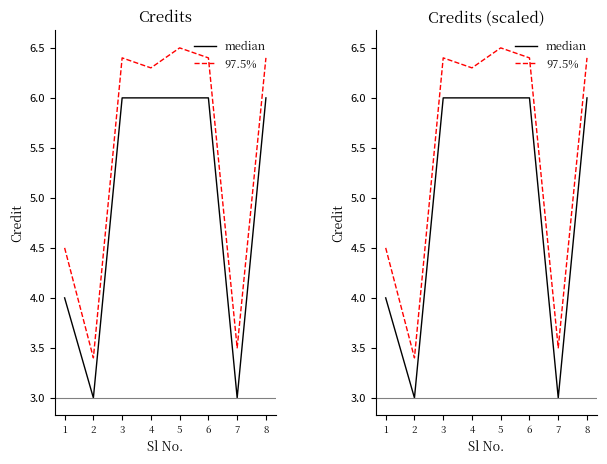

List the series in order of their overall mean, lowest first.

median, 97.5%